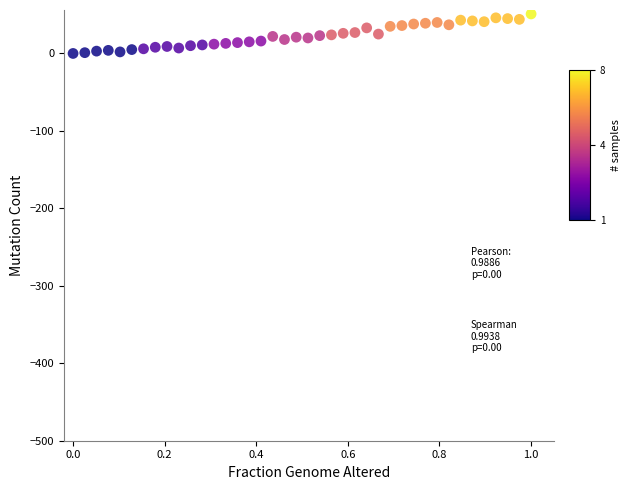

What is the range of Y values (max minus min)?

51